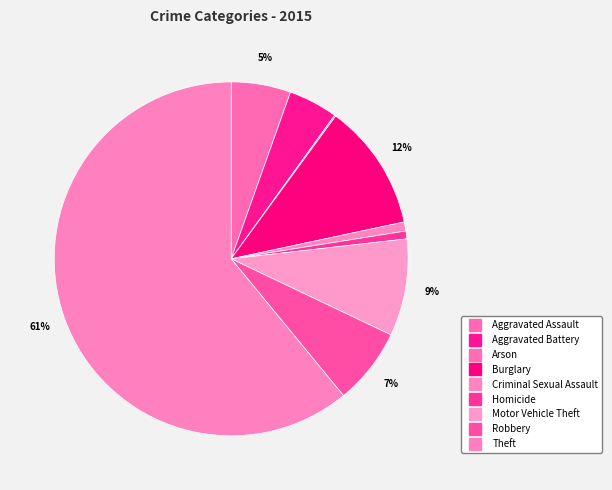

Which slice represents more than half of the pie?

Theft